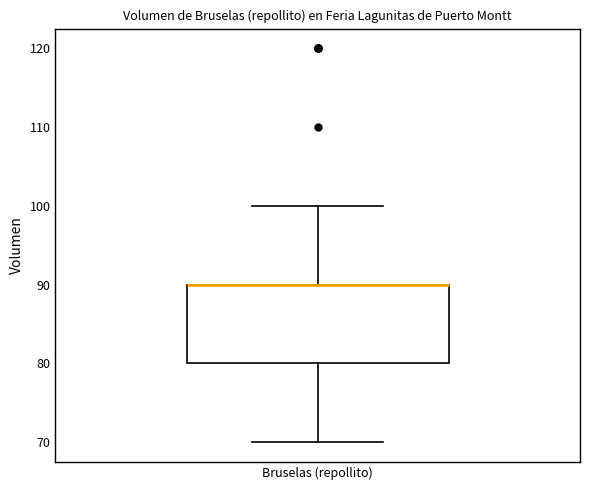

Where does the upper whisker of the box for Bruselas (repollito) end on the y-axis? The values are not printed on the chart, so give them approximately, as read against the axis.

100